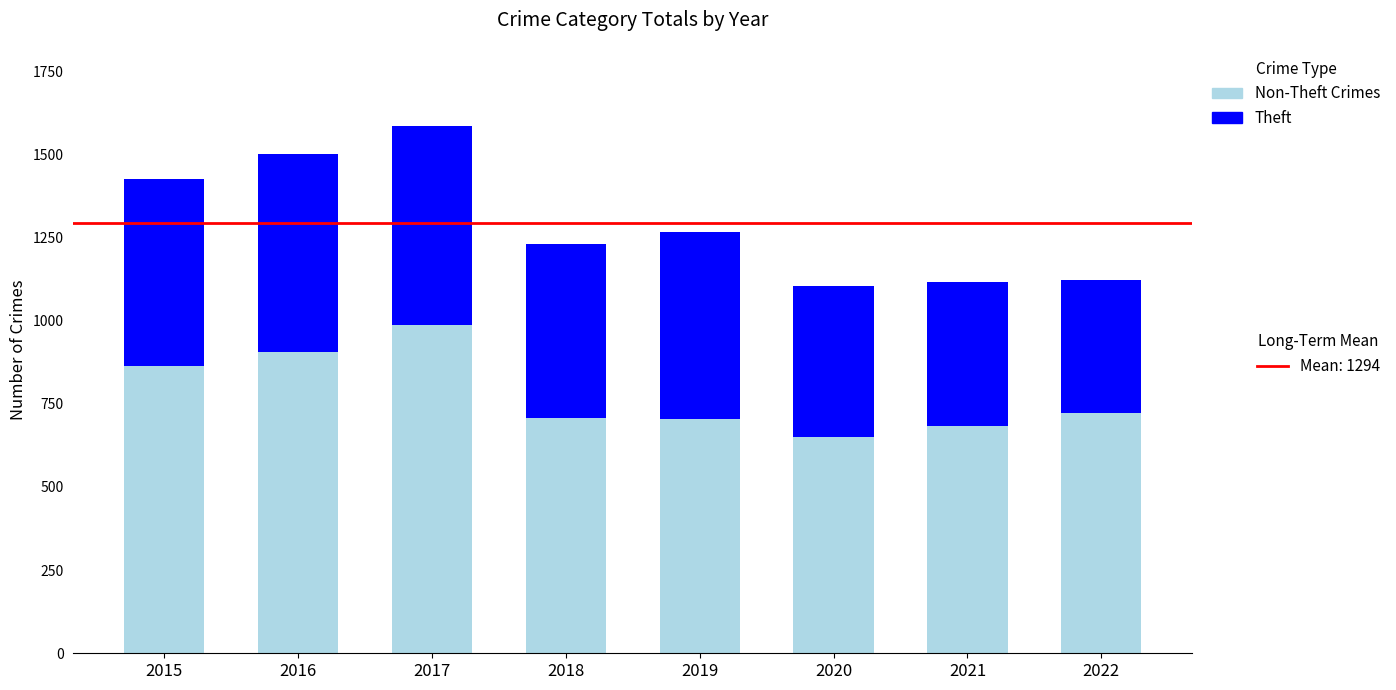

What is the total value across all series at 2017?

1585